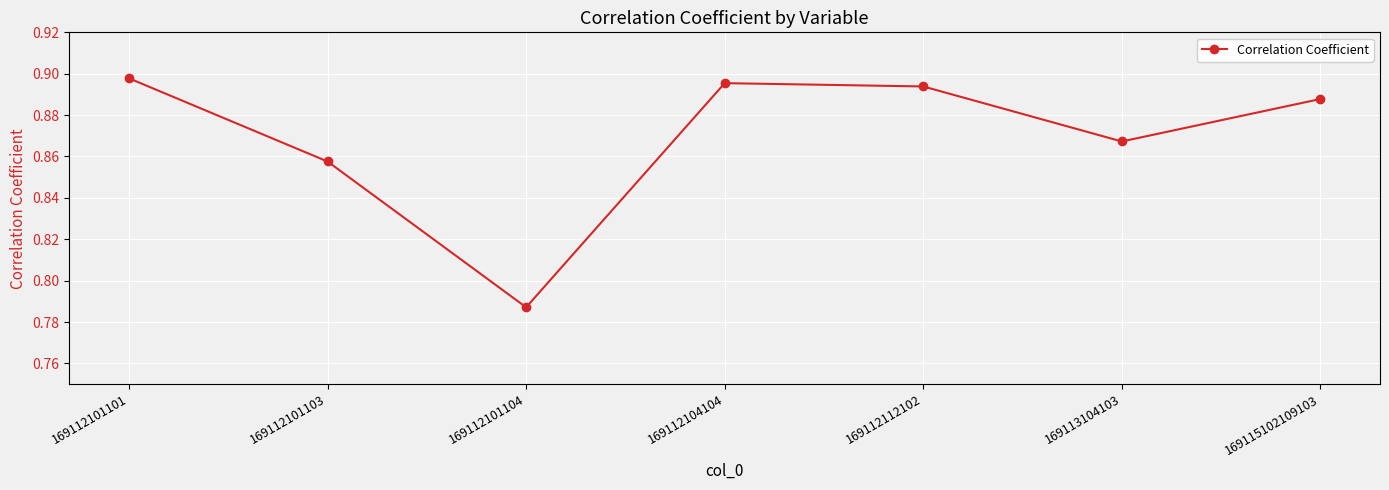

Which category has the lowest value across all series?

169112101104